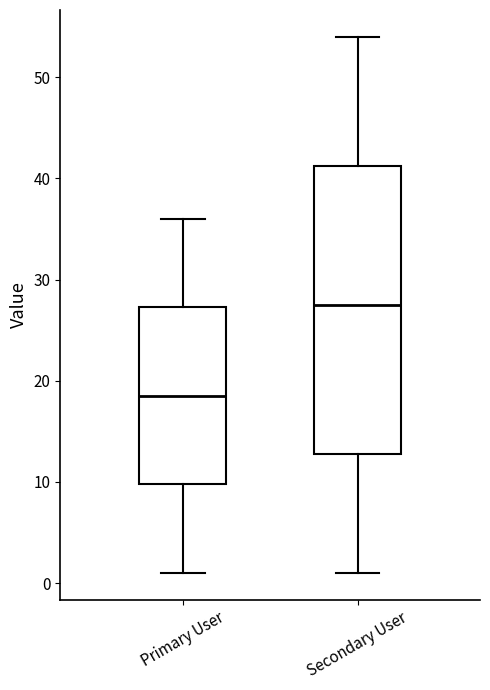

Where does the lower whisker of the box for Primary User end on the y-axis? The values are not printed on the chart, so give them approximately, as read against the axis.

1